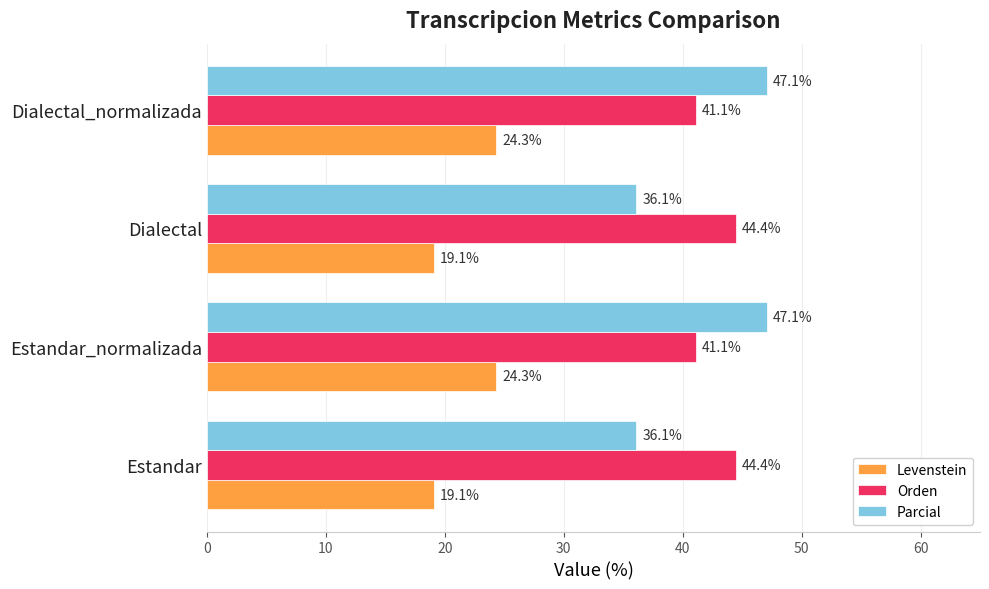

What is the difference between the maximum and minimum values in the Orden series?

3.3